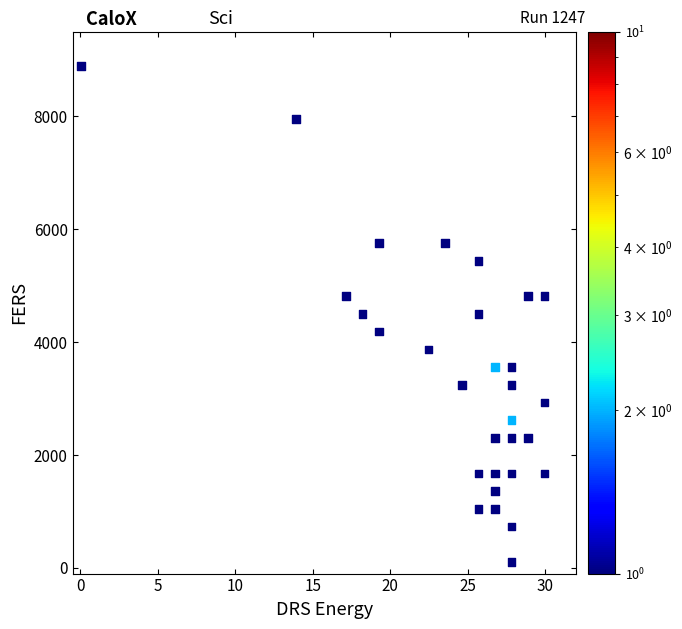

What is the range of X values (max minus min)?

29.9